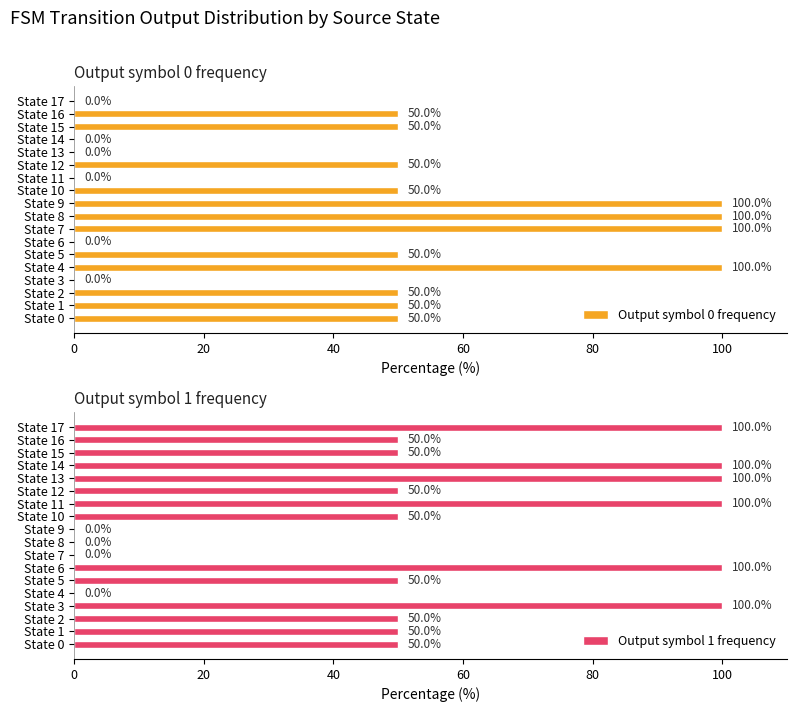

List the series in order of their overall mean, highest first.

Output symbol 1 frequency, Output symbol 0 frequency